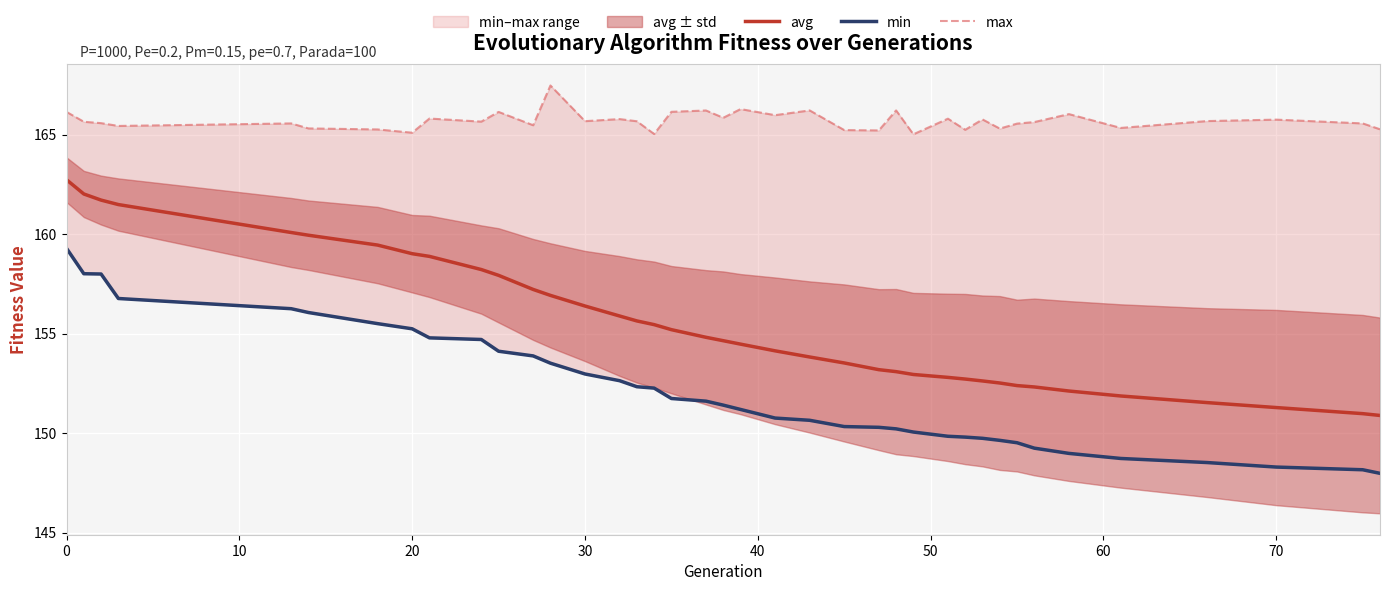

True or false: max and min intersect in this chart.

False